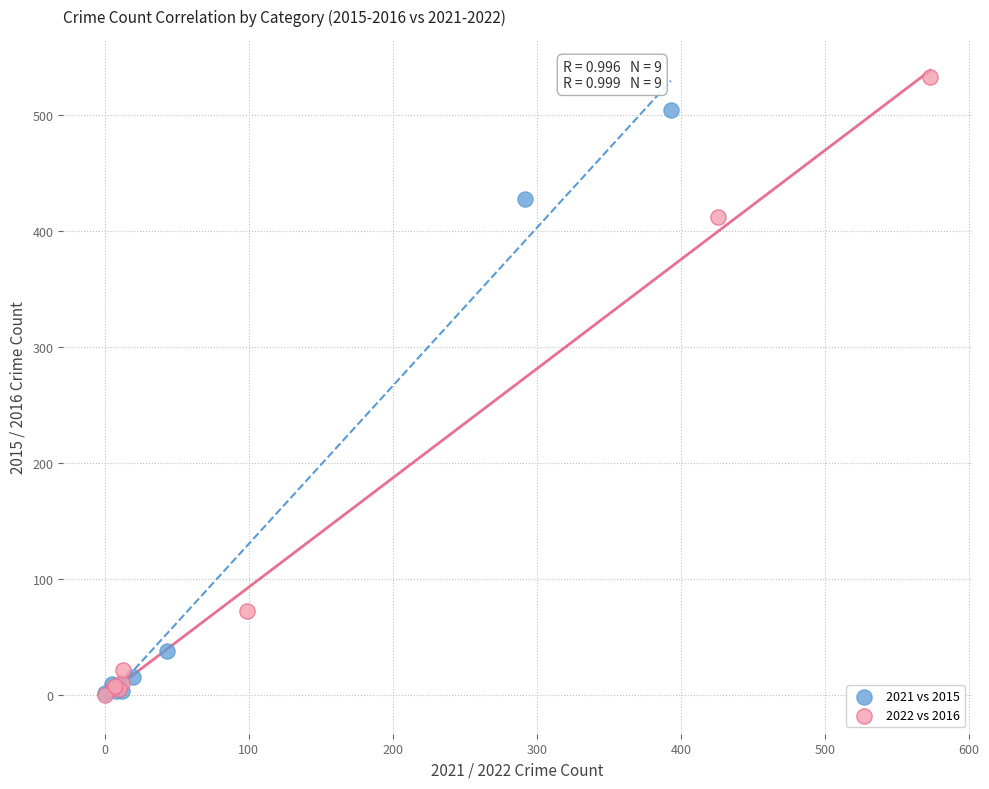

Which series contains the highest Y value?

2022 vs 2016